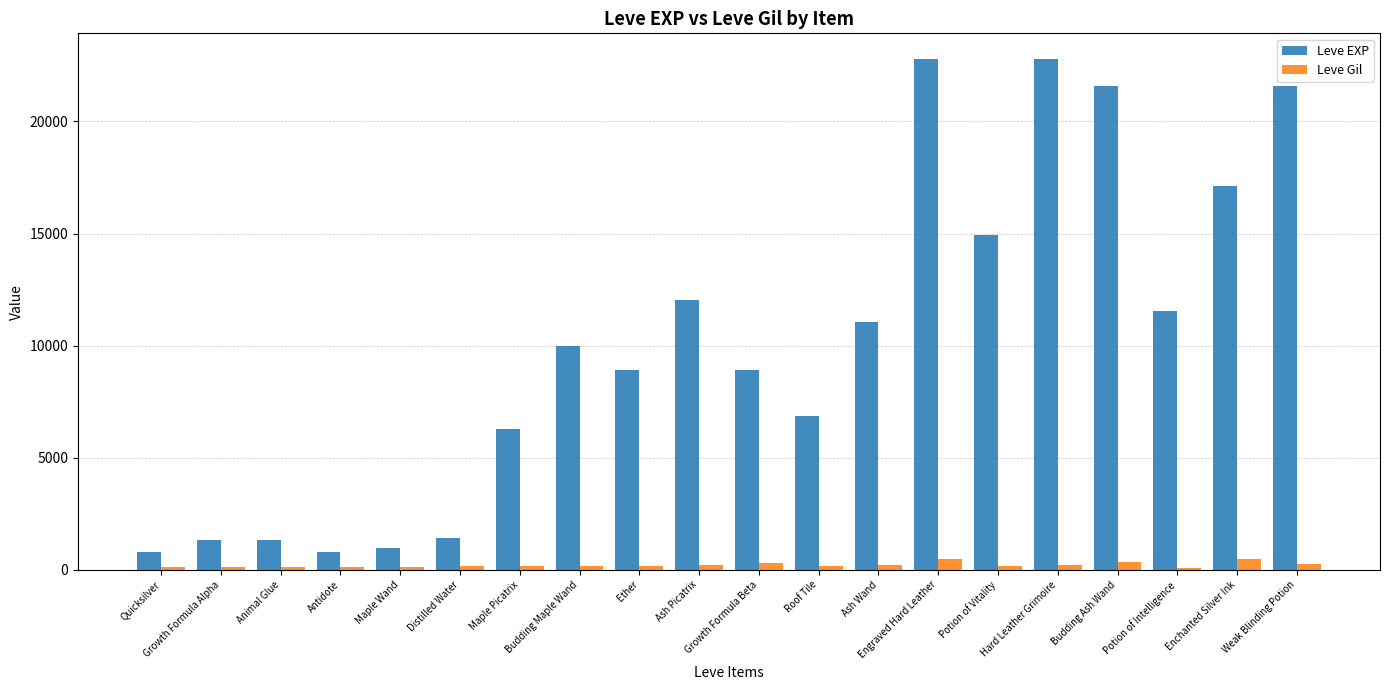

The Leve EXP series shows 15219 at Ether. True or false?

False